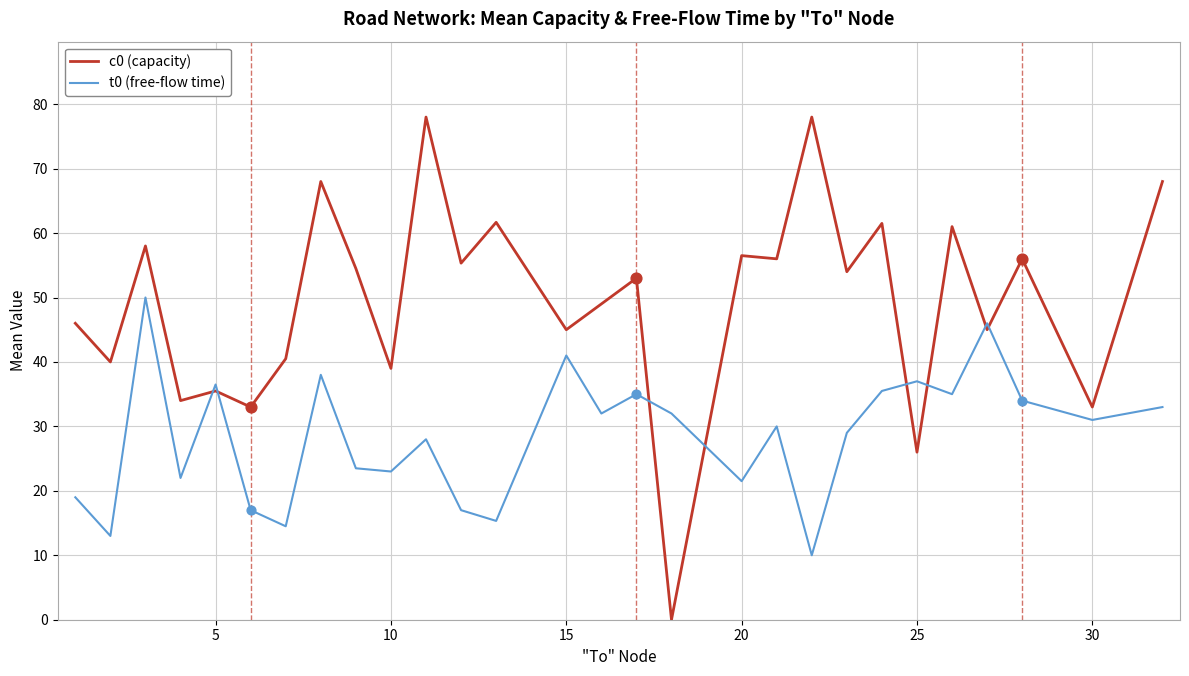

Which series has the largest total across all categories?

c0 (capacity)